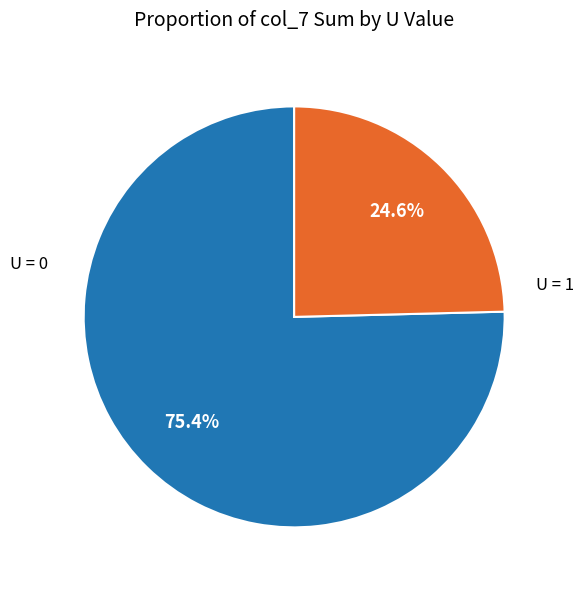

Is there a majority slice in this chart?

Yes